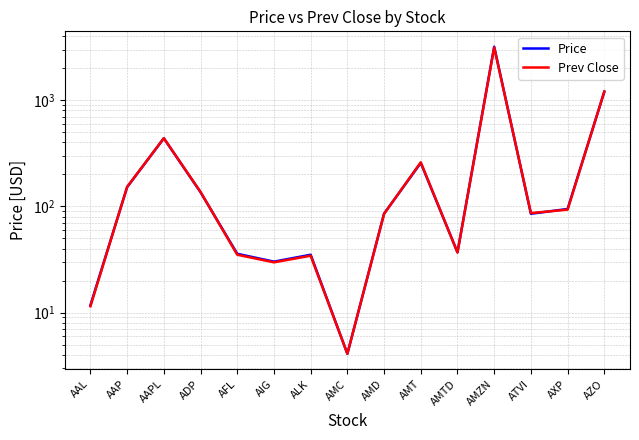

Rank the categories by Prev Close value from lowest to highest.

AMC, AAL, AIG, ALK, AFL, AMTD, AMD, ATVI, AXP, ADP, AAP, AMT, AAPL, AZO, AMZN